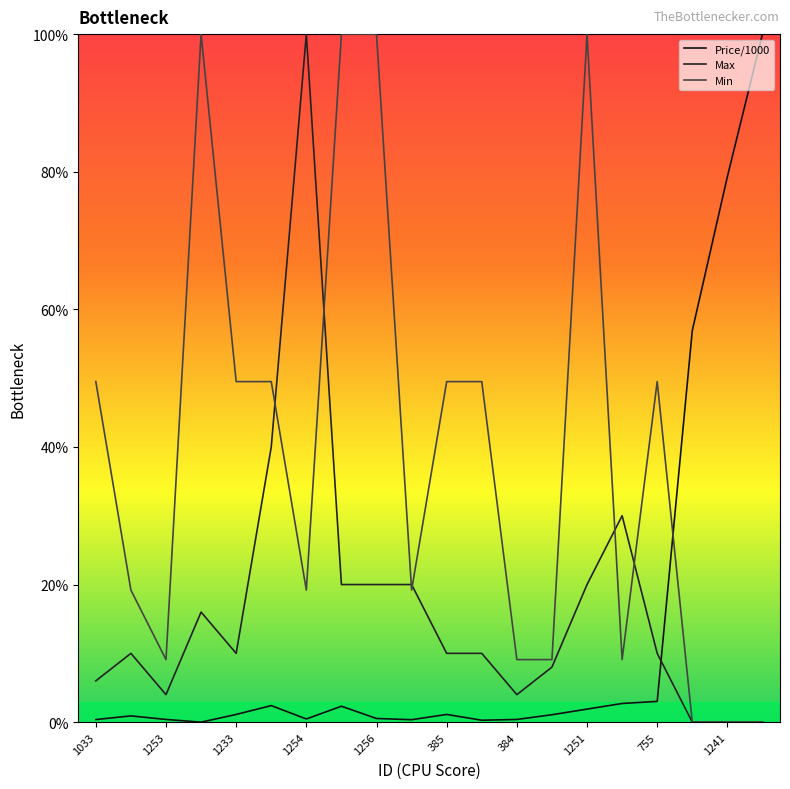

How many lines are shown in the chart?

3